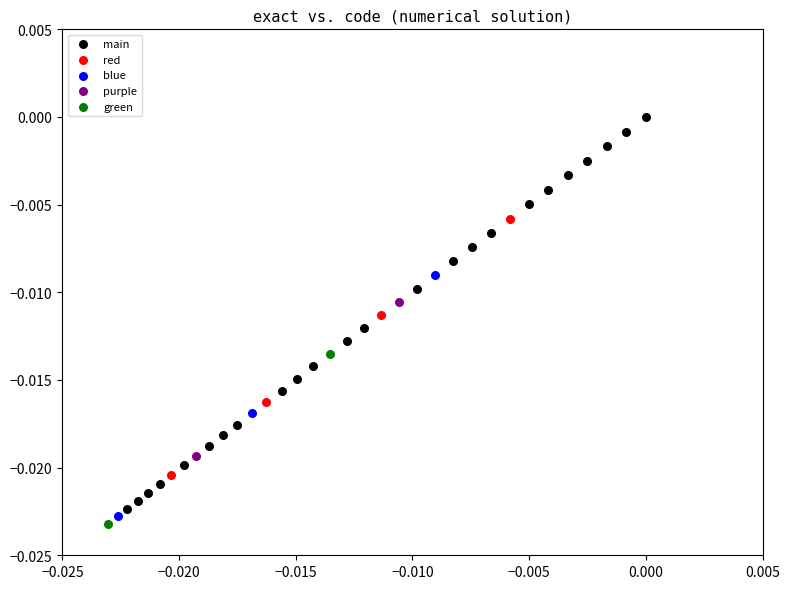

Which series reaches the minimum Y coordinate?

green